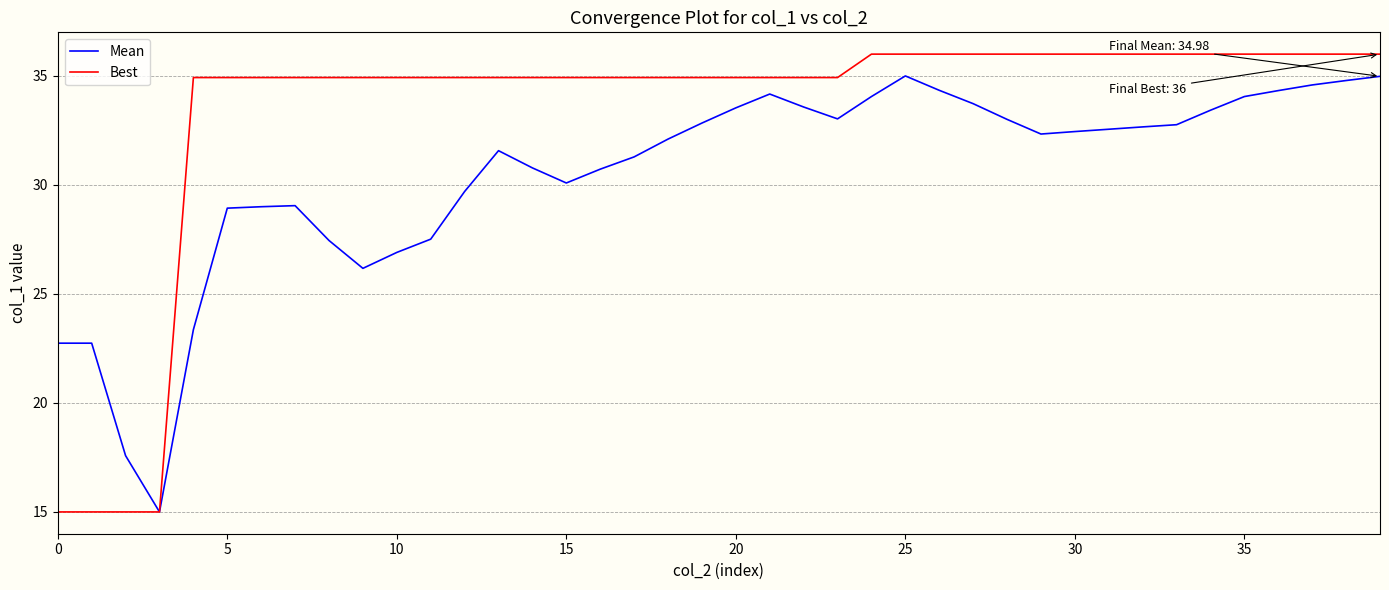

Which series has the largest total across all categories?

Best